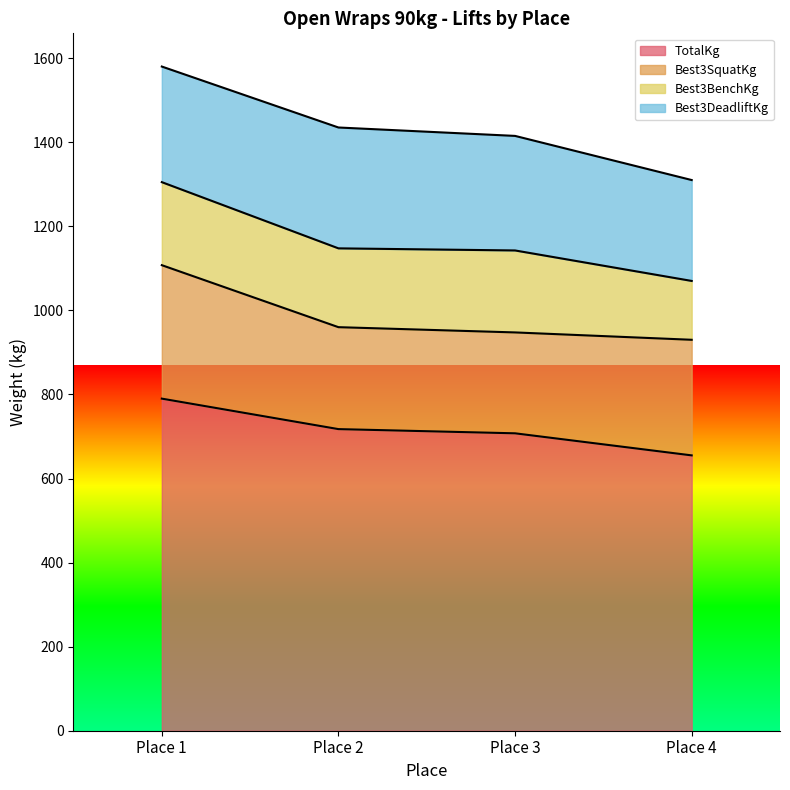

How many values in the Best3DeadliftKg series exceed 275?

1